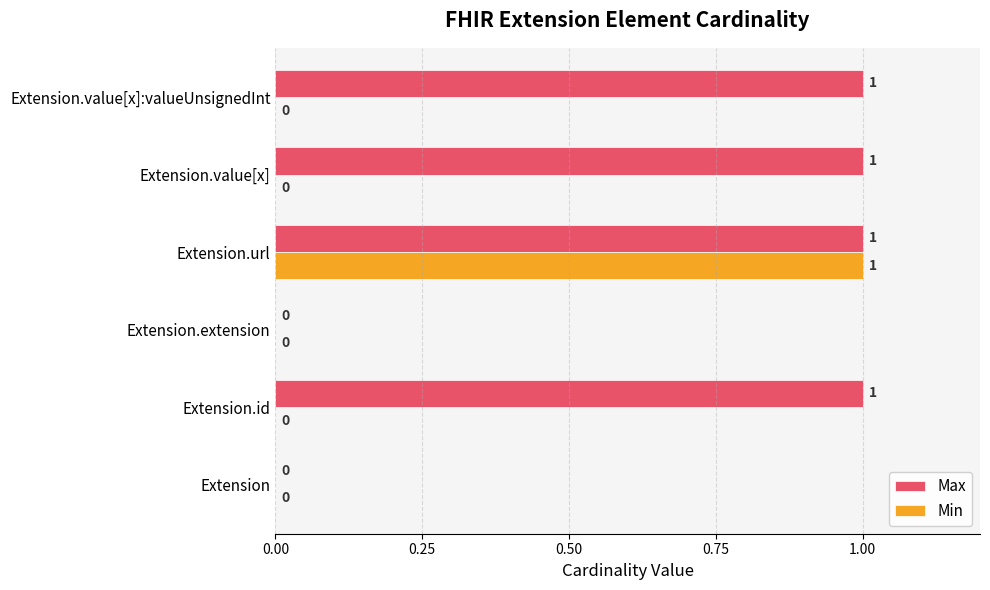

How many Max values are between 0 and 1?

6